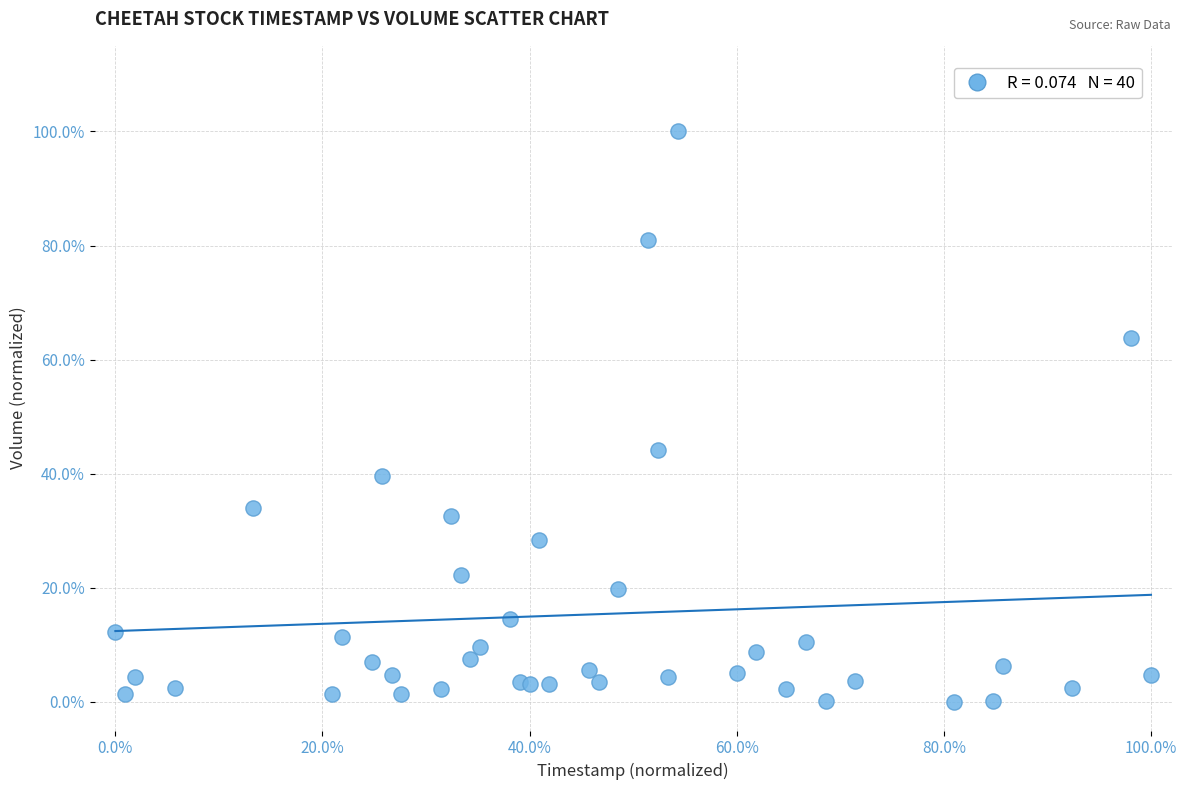

What Y value in the scatter plot is closest to 50?

44.1